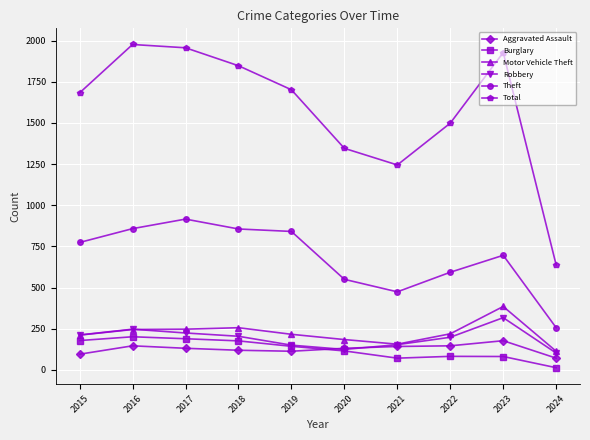

Is it true that Burglary equals 189 at 2017?

True